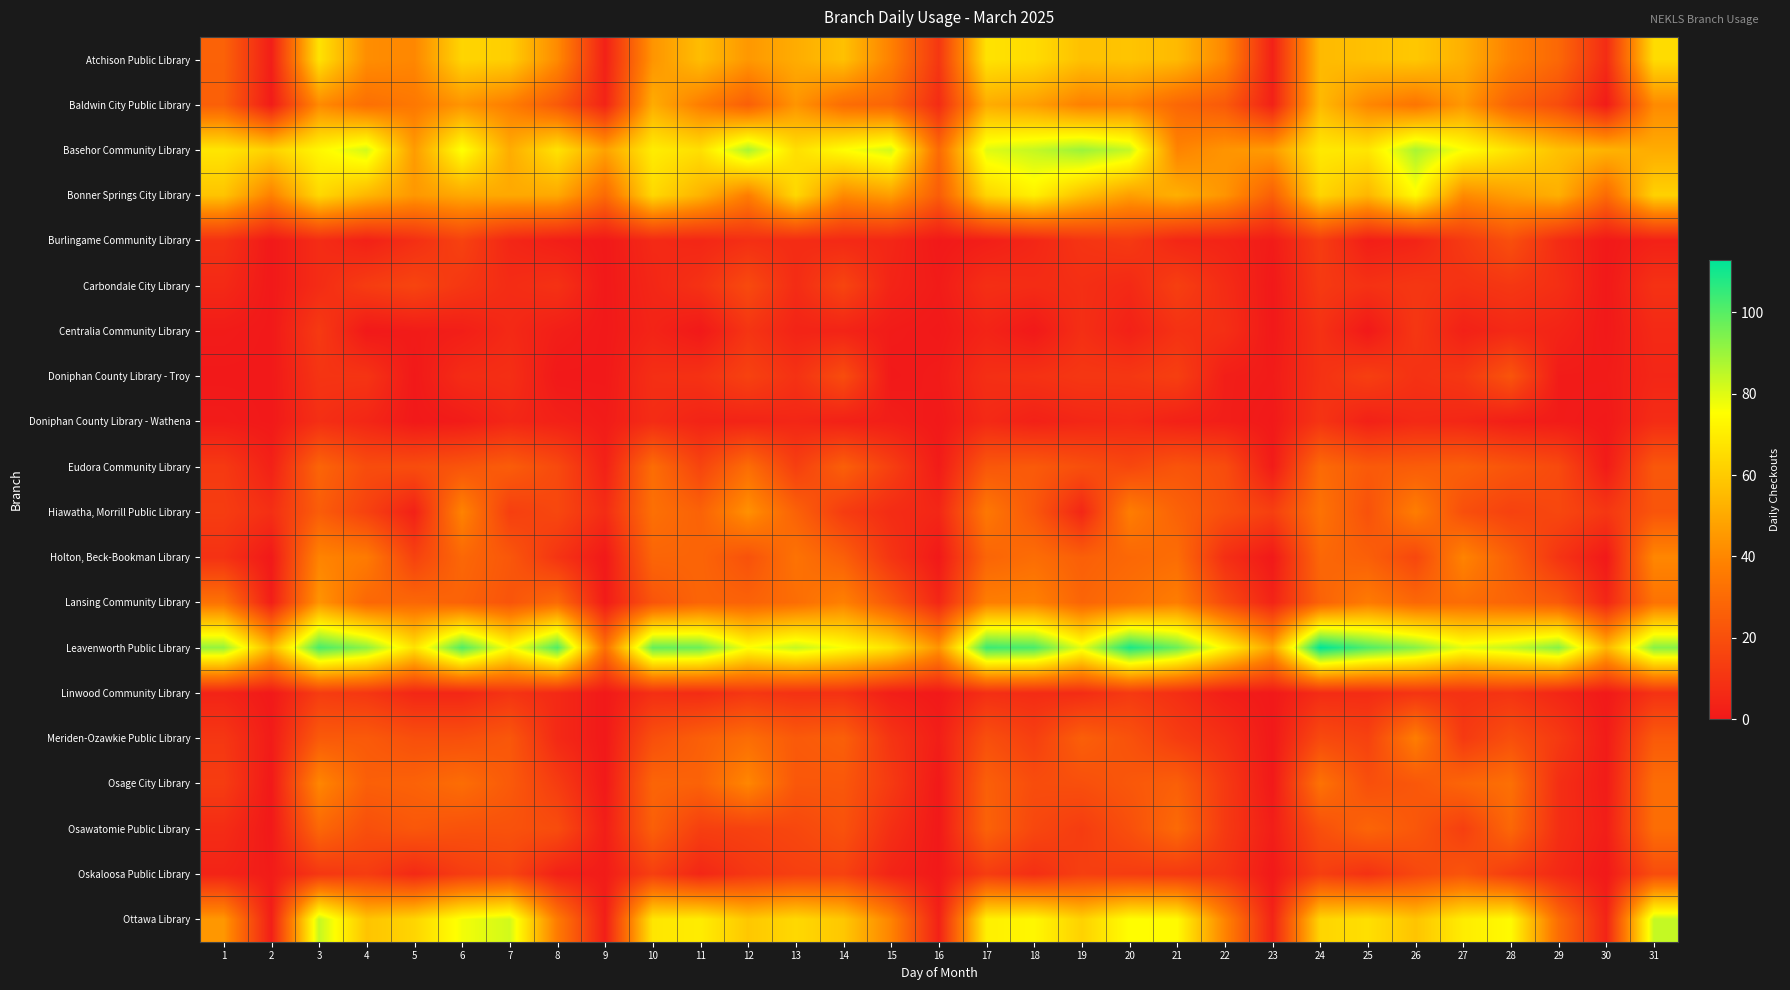

At how many categories does at least one series exceed 37?

31